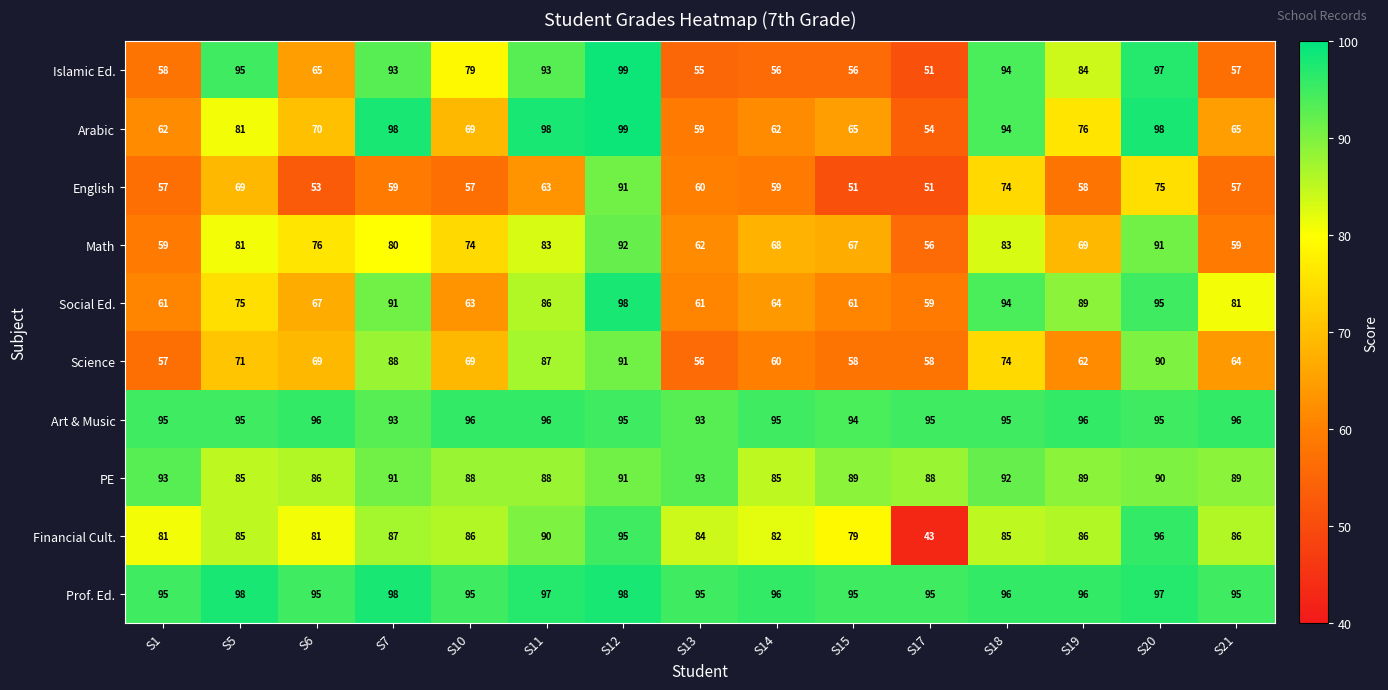

Where is Arabic nearest to the value 76?

S19